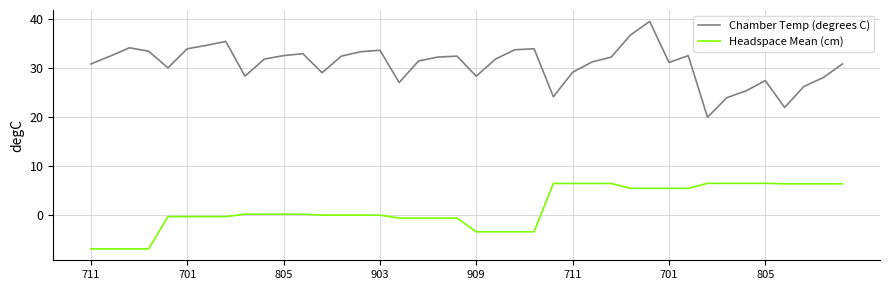

How many interior local valleys does the Chamber Temp (degrees C) series have?

9